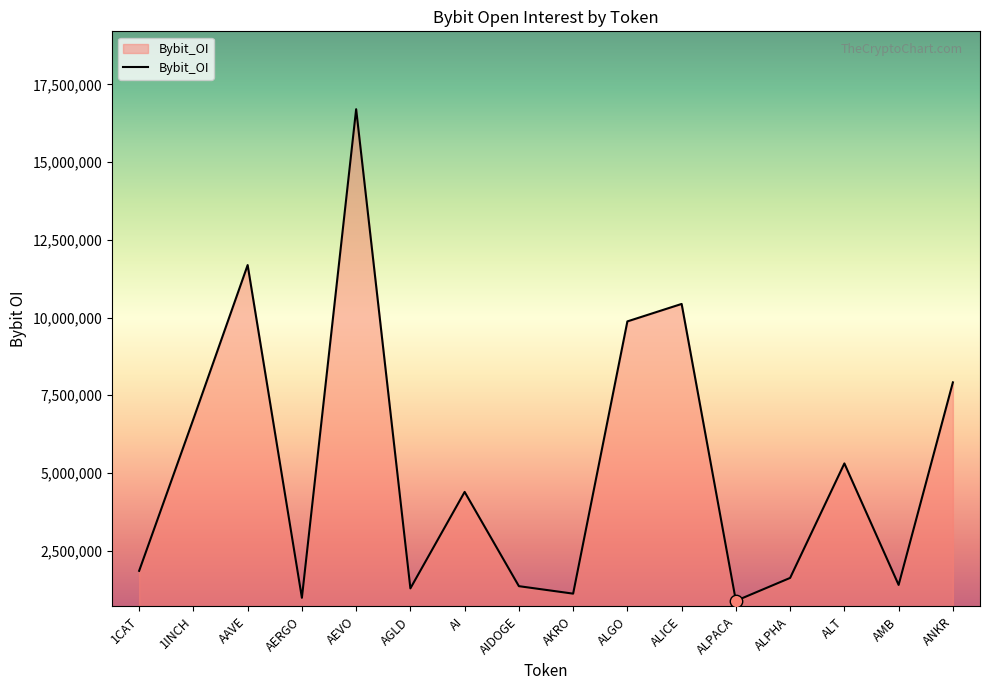

What is the change in value from AGLD to ALPACA?

-400412